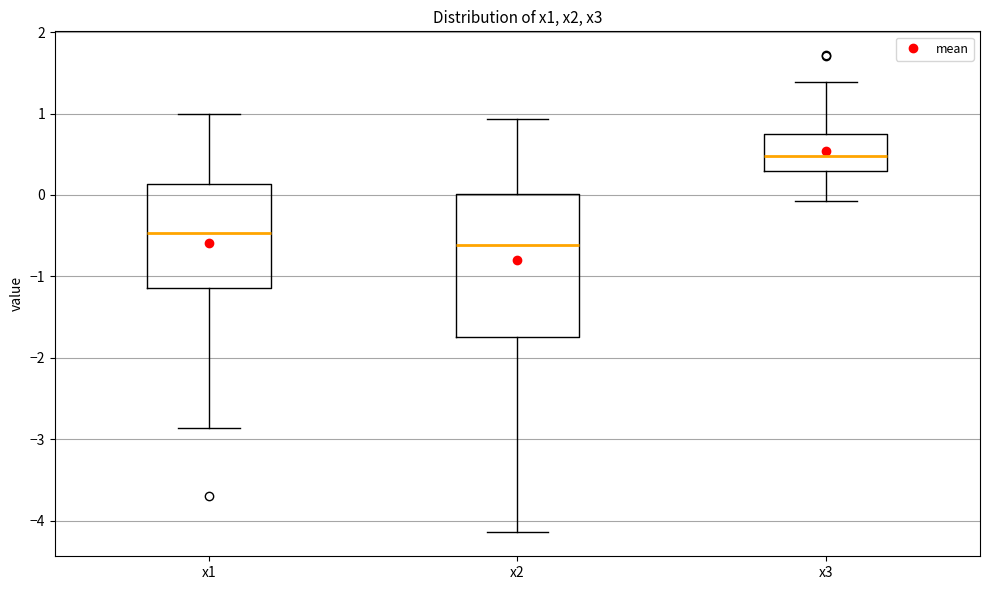

Comparing the boxes themselves (not the whiskers), which one is the tallest?

x2